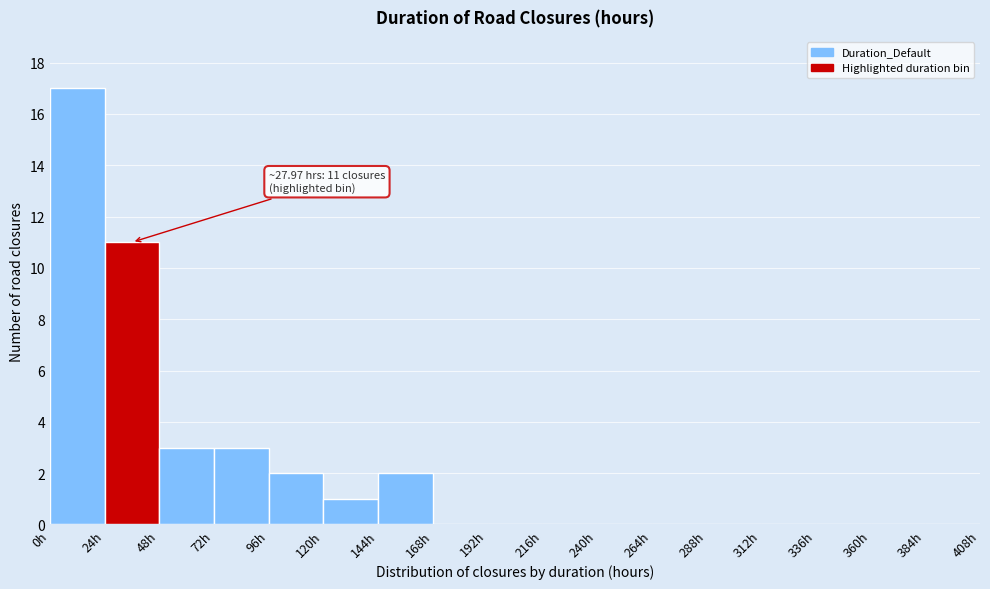

Over which range of the x-axis is the bar tallest?

0 to 24